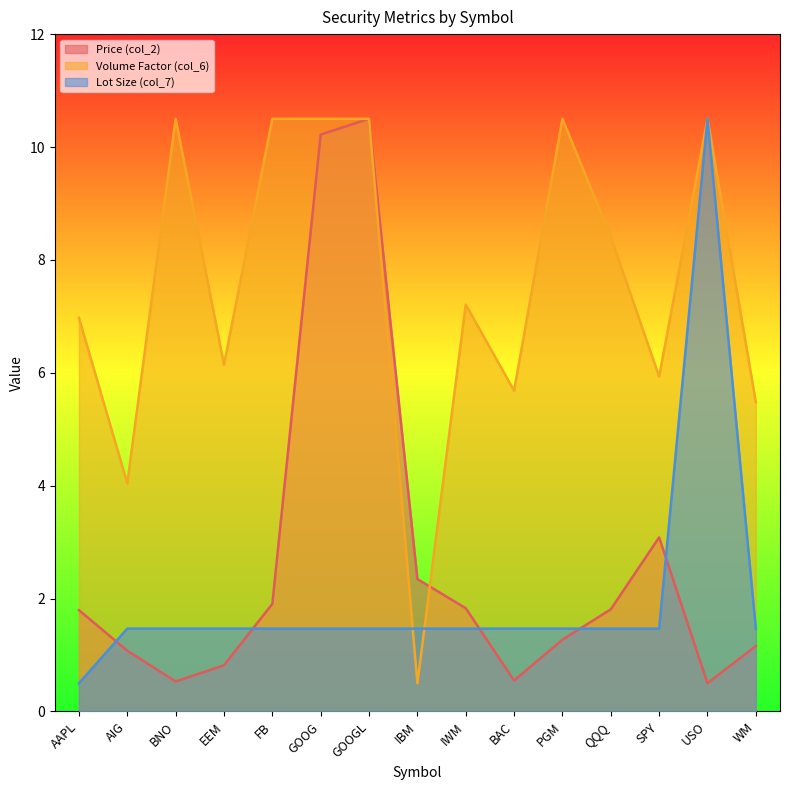

Does the chart display data point markers on the line(s)?

No